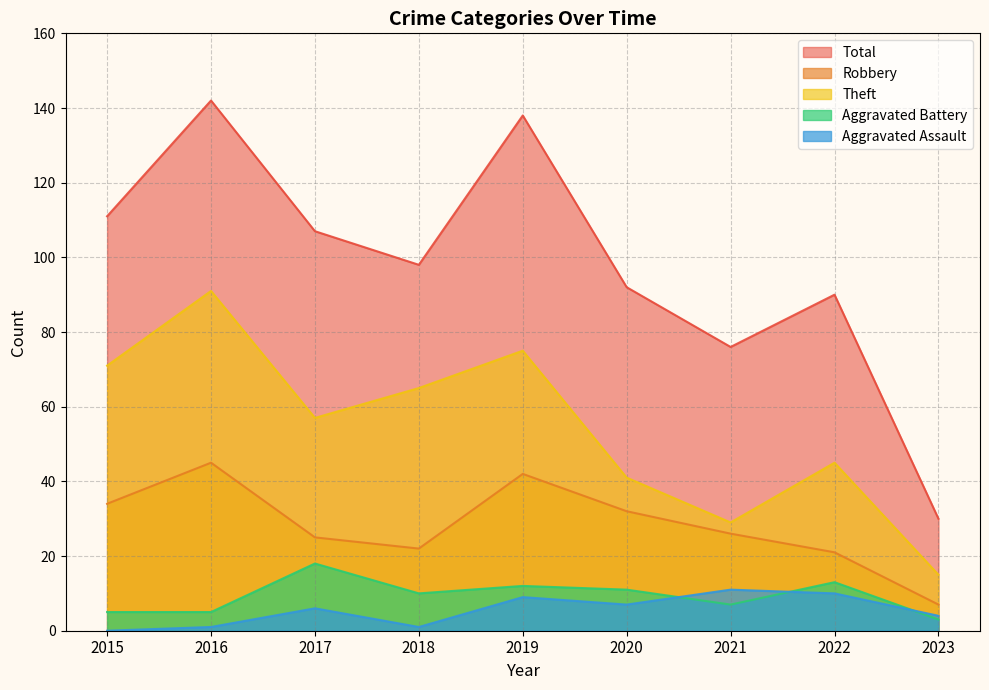

What is the difference between the maximum and minimum values in the Aggravated Battery series?

15